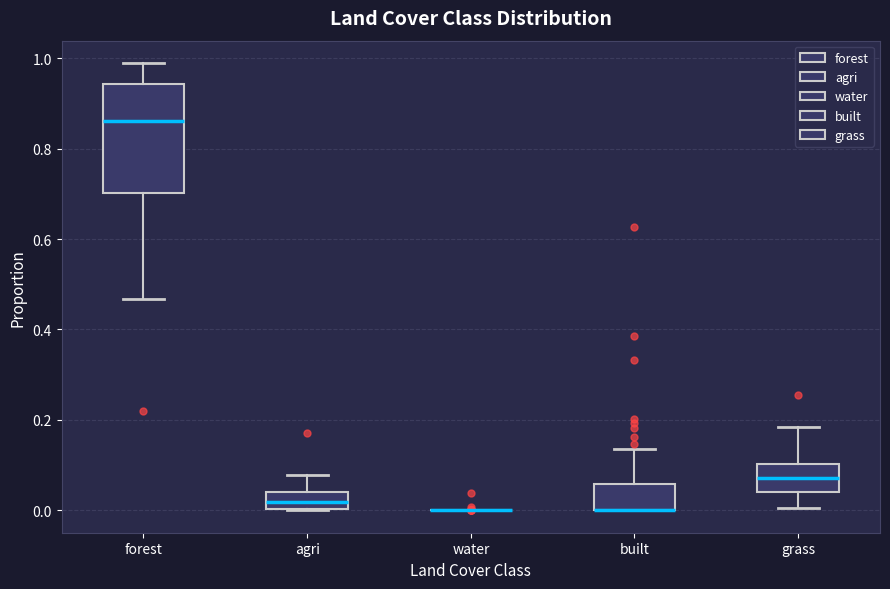

Comparing the boxes themselves (not the whiskers), which one is the tallest?

forest